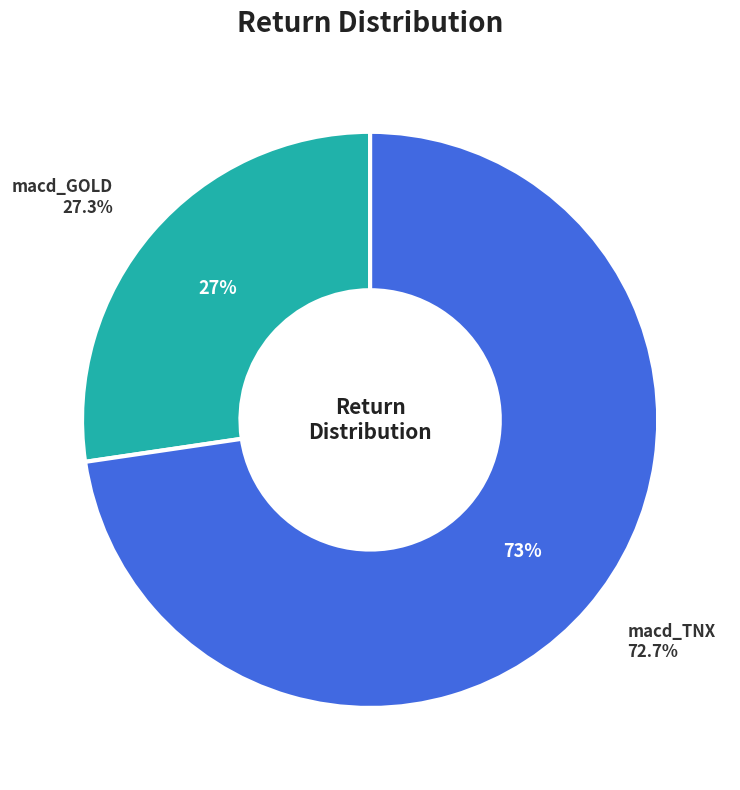

Which slice is the smallest?

macd_GOLD